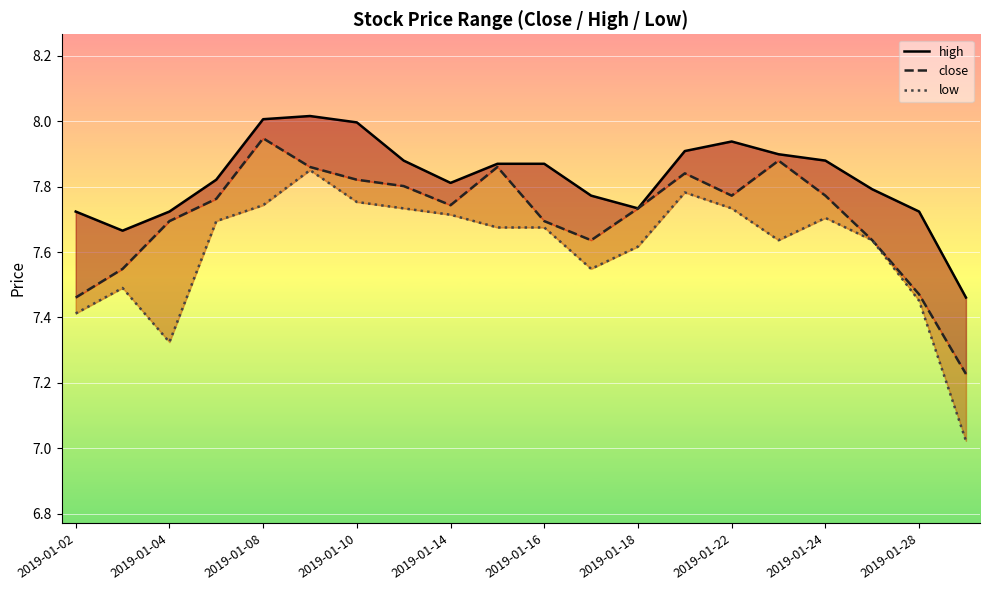

What is the sum of all high values?

156.5